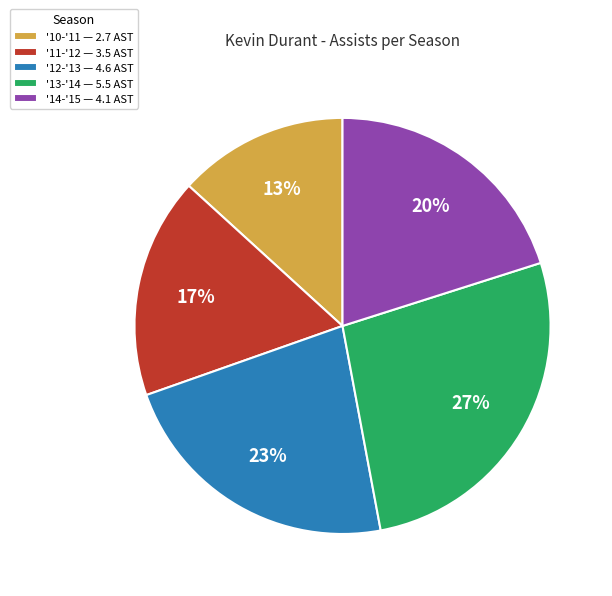

Does any single category account for the majority?

No